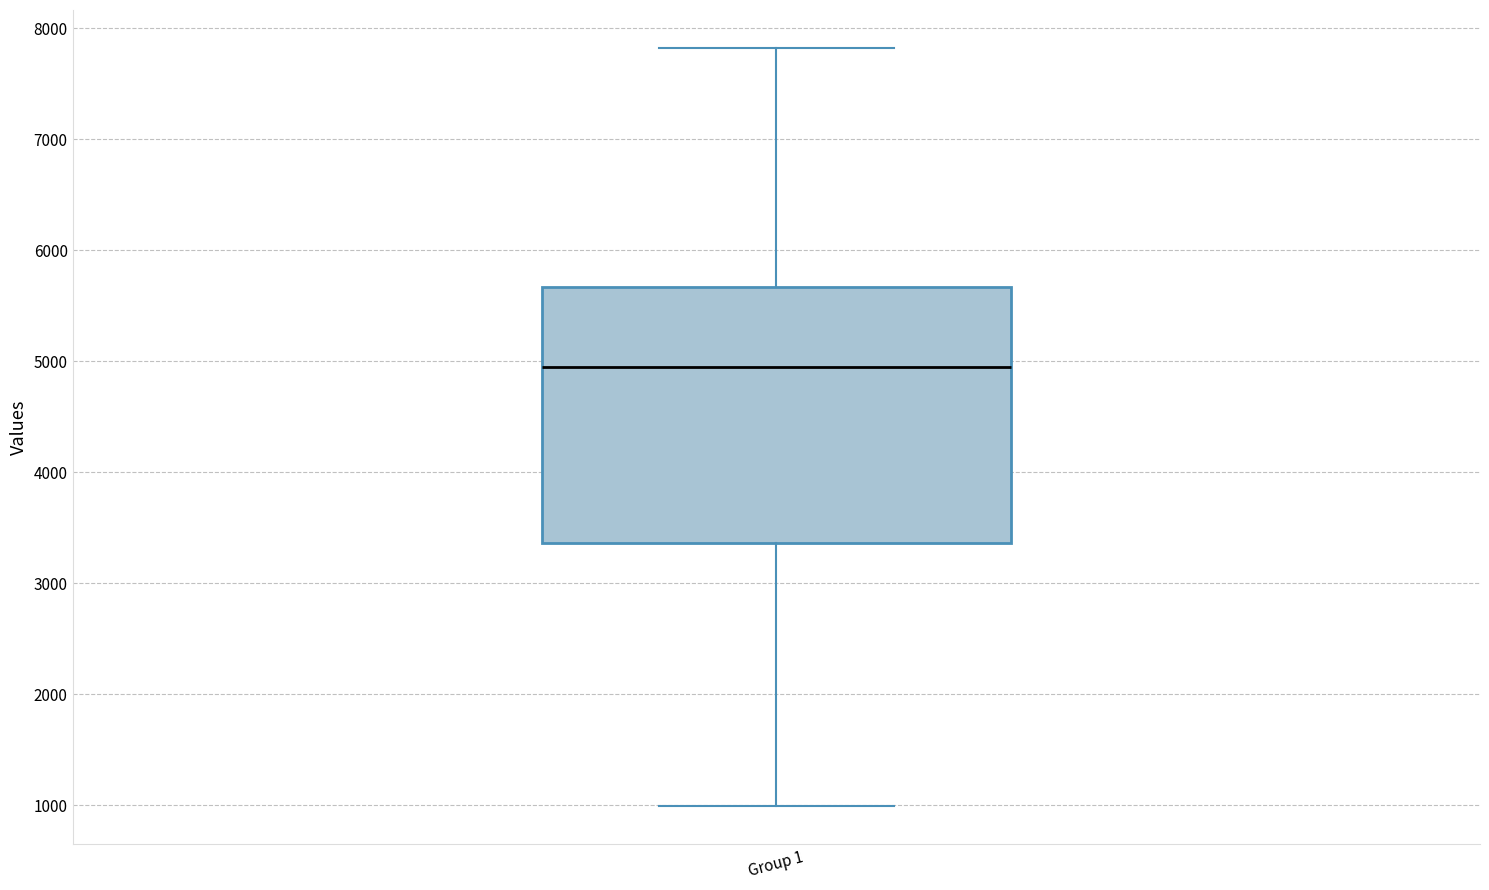

Where does the lower whisker of the box for Group 1 end on the y-axis? The values are not printed on the chart, so give them approximately, as read against the axis.

1000